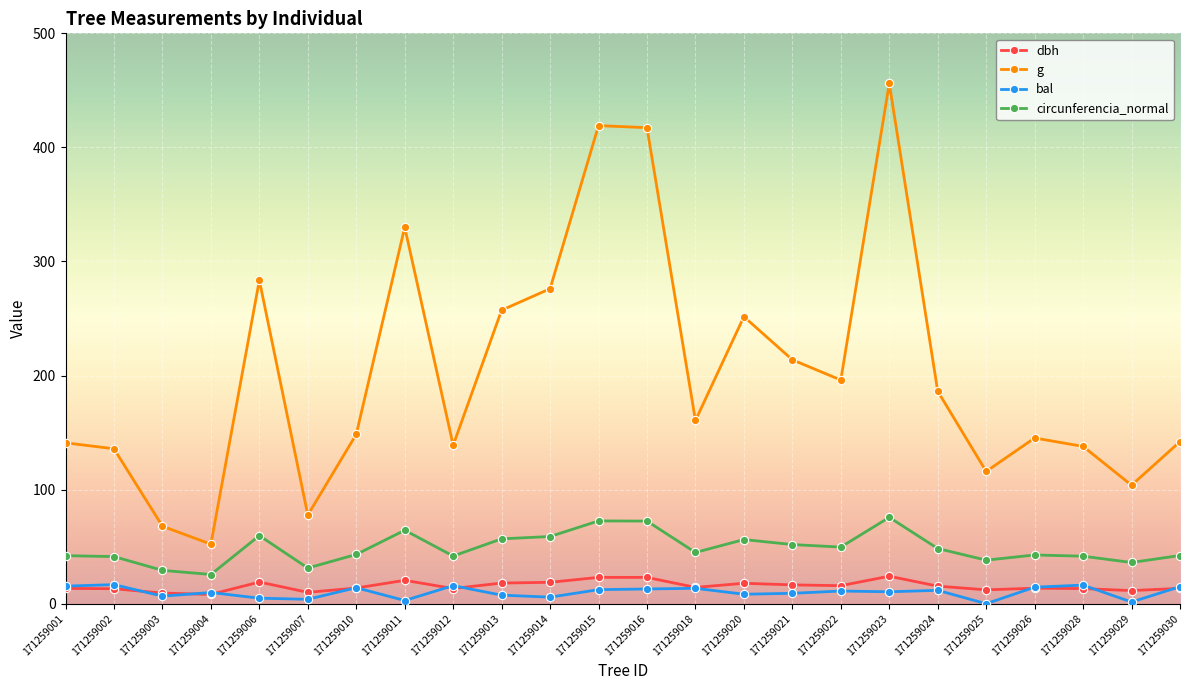

Between 171259015 and 171259020, which series saw the biggest shift?

g